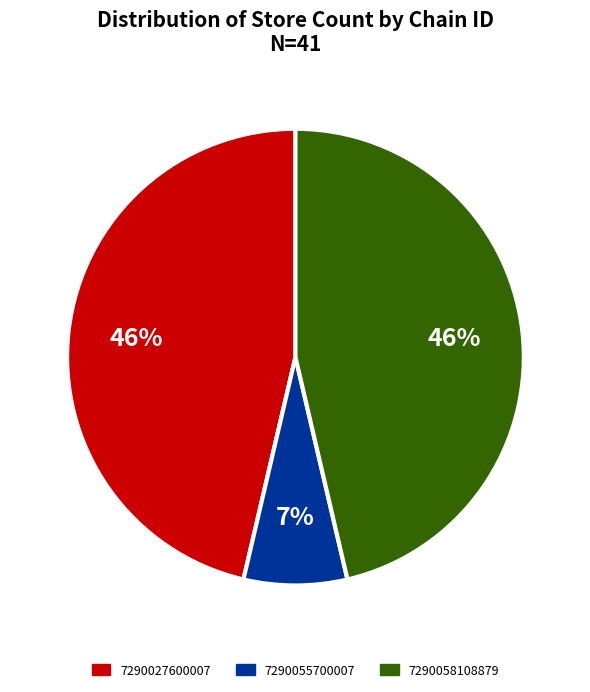

Which has a higher value, 7290058108879 or 7290055700007?

7290058108879